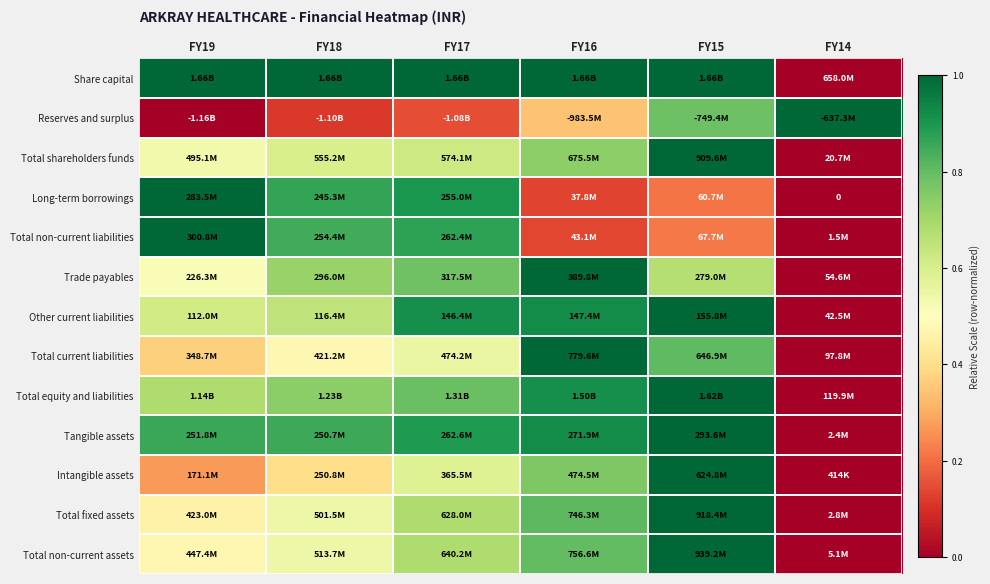

Count the number of categories in the chart.

6